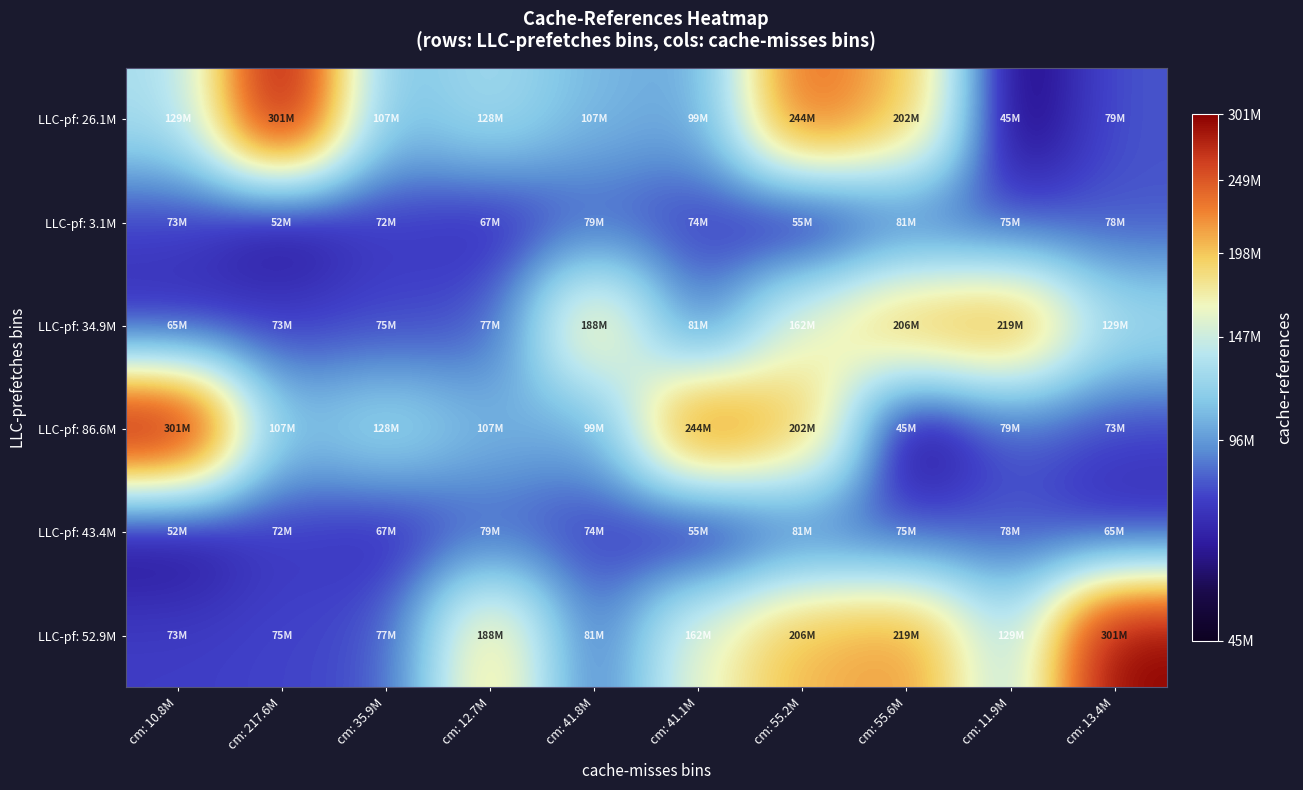

Which series has the largest range (max minus min)?

LLC-pf: 26.1M